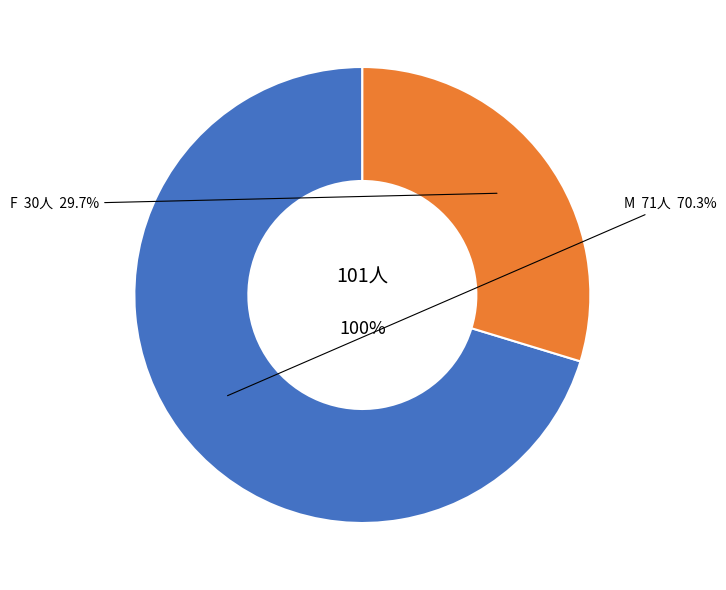

Which has a higher value, M or F?

M